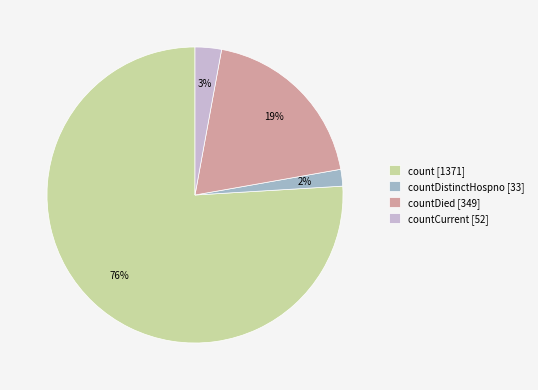

What is the smallest slice in the pie chart?

countDistinctHospno [33]